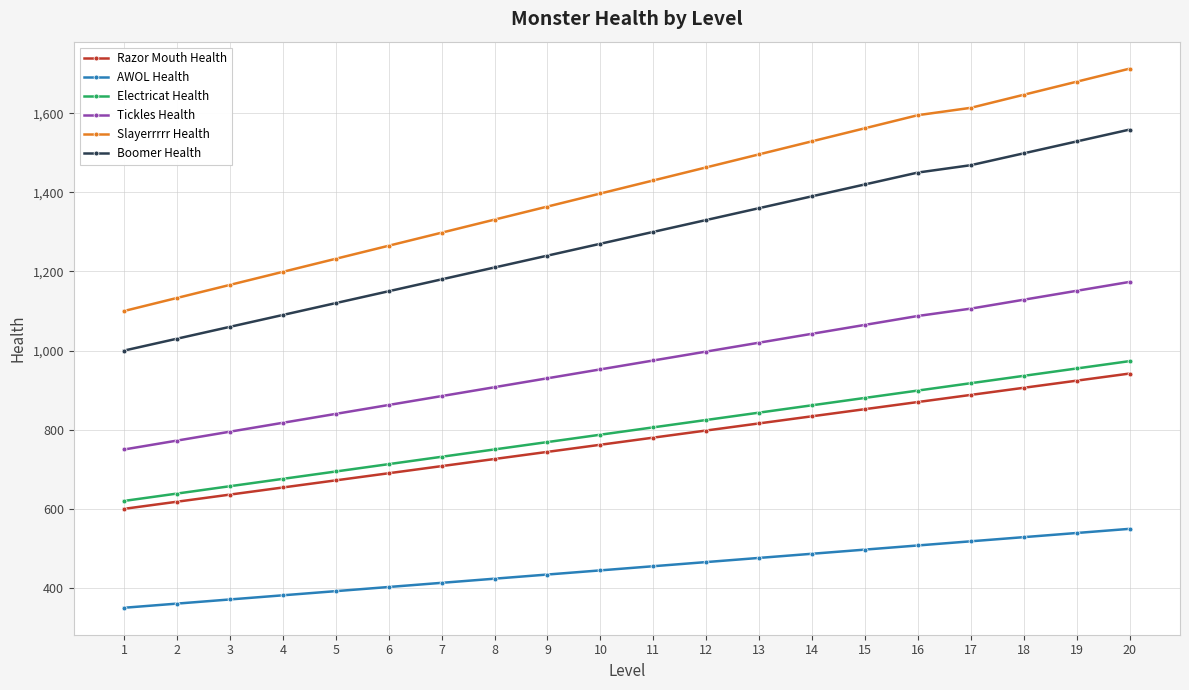

At how many categories does at least one series exceed 908?

20